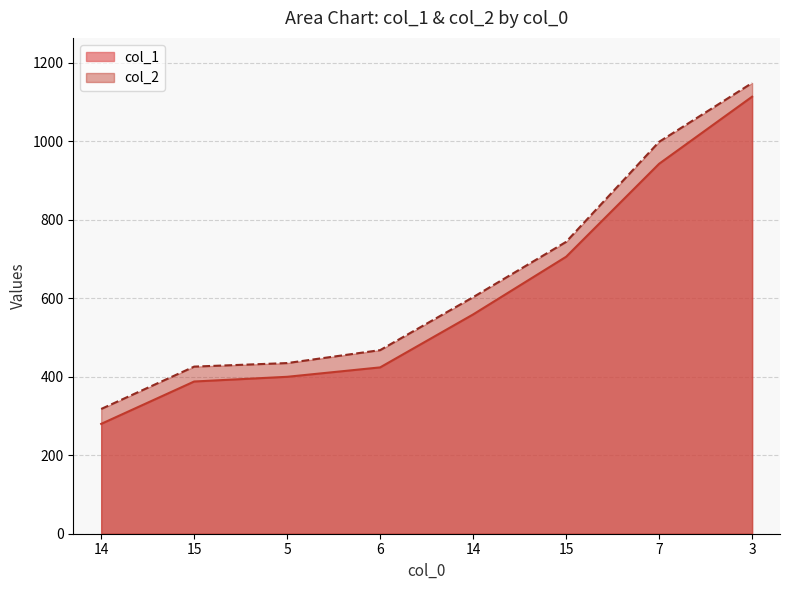

At 14, list the series in order from largest to smallest.

col_2, col_1